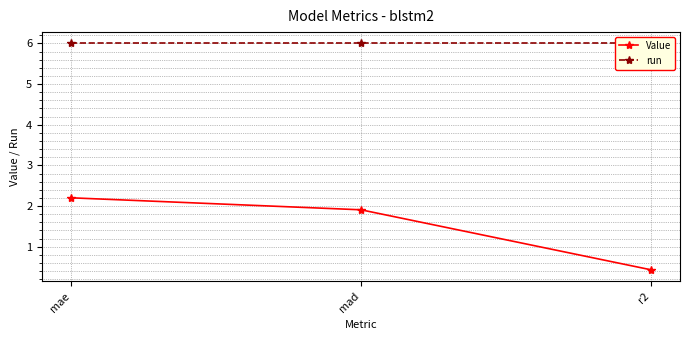

What are all the series names shown in the legend?

Value, run